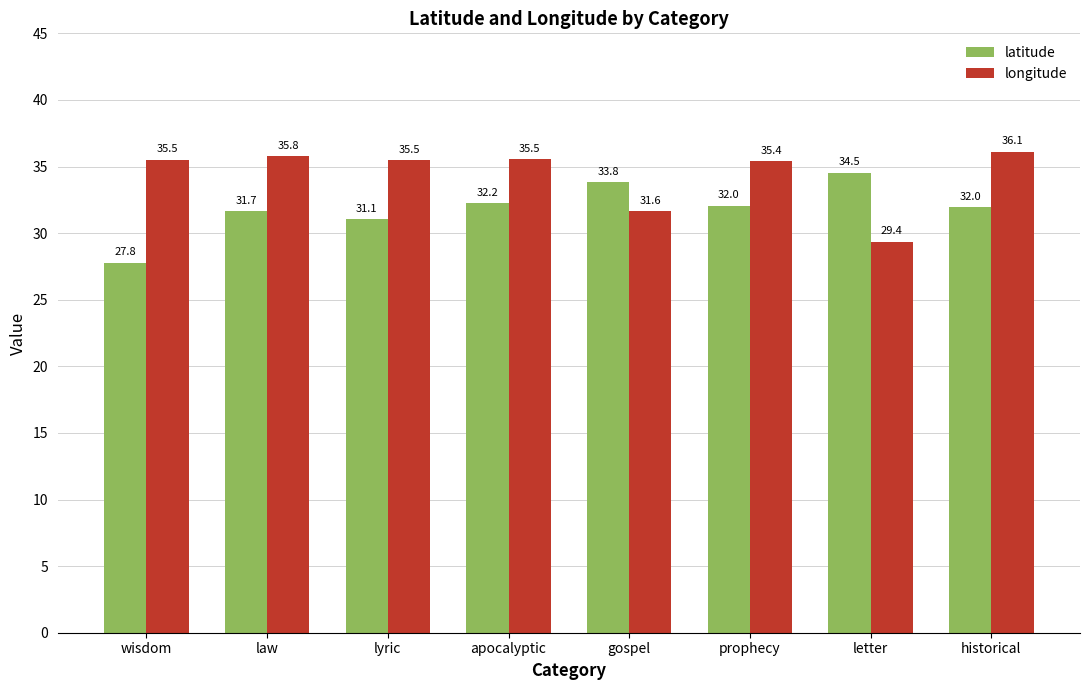

What are all the series names shown in the legend?

latitude, longitude